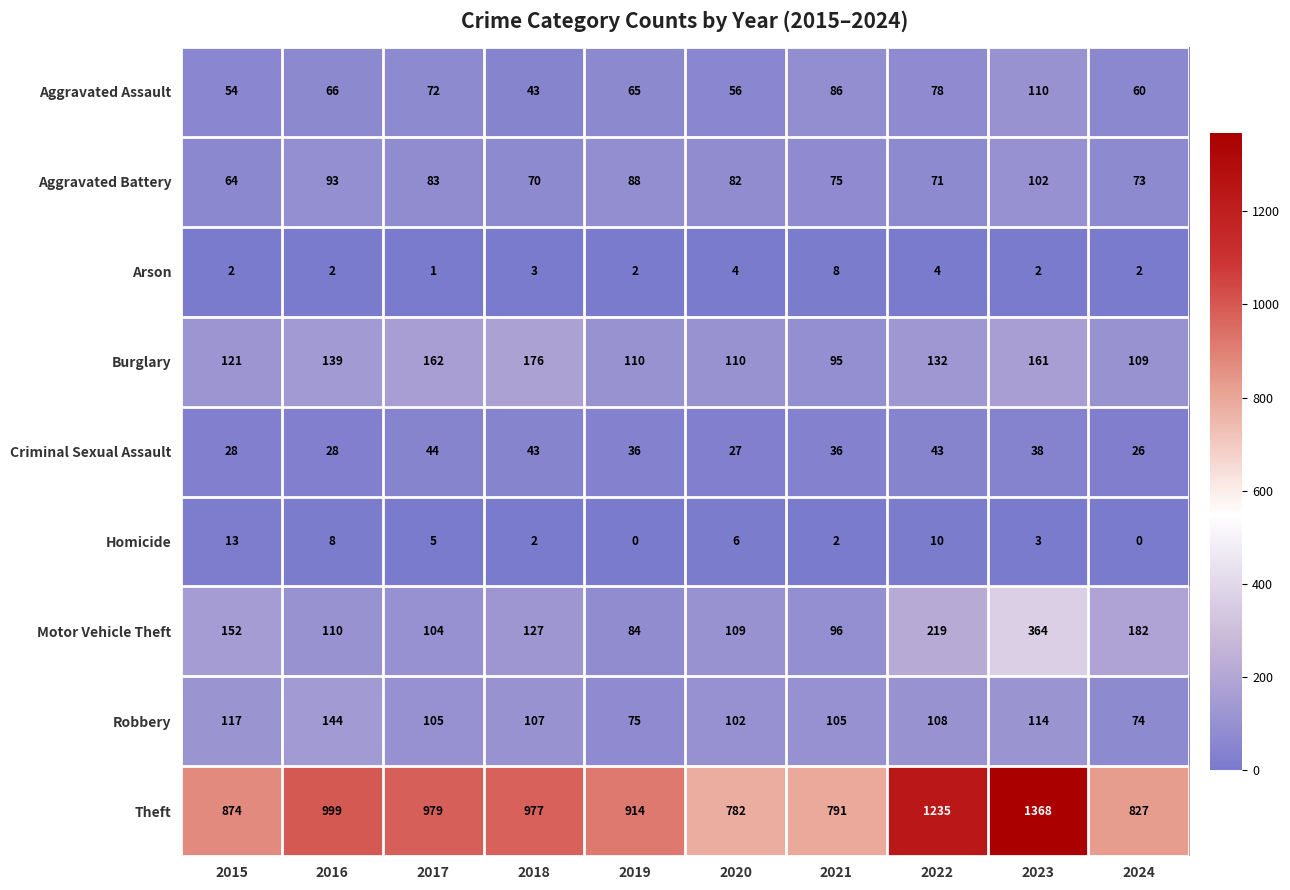

What is the greatest value displayed?

1368